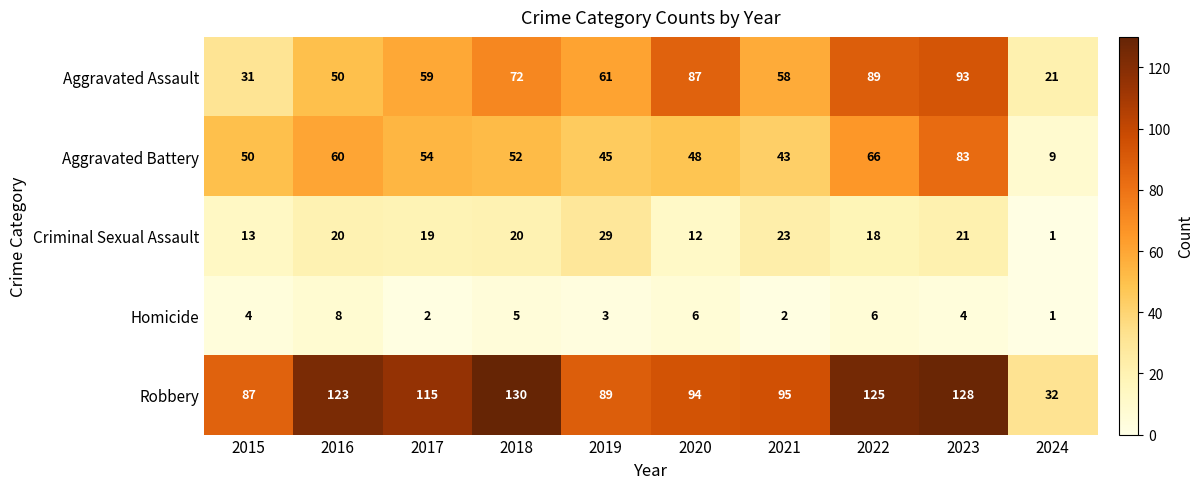

Rank the series by their maximum value, from lowest to highest.

Homicide, Criminal Sexual Assault, Aggravated Battery, Aggravated Assault, Robbery